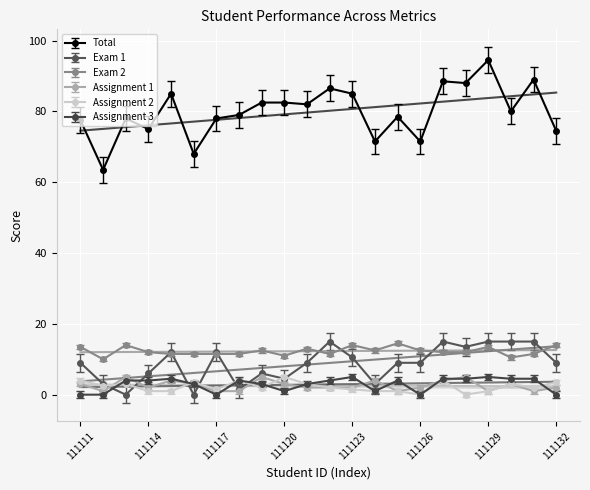

What is the difference between the Total values at 111120 and 111117?

4.5